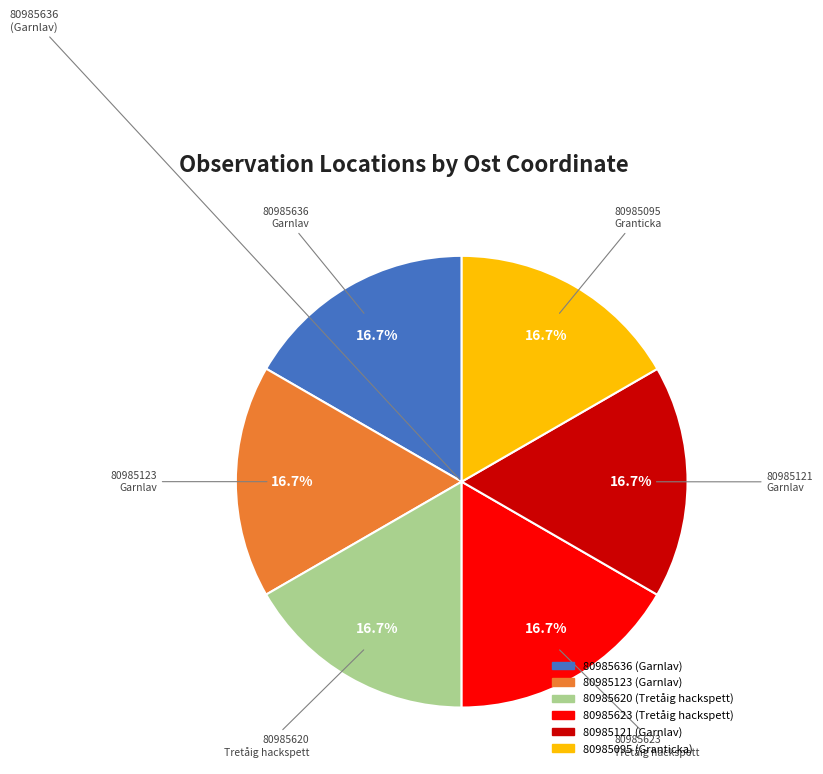

Is it true that 80985620 is 17% of the pie?

True